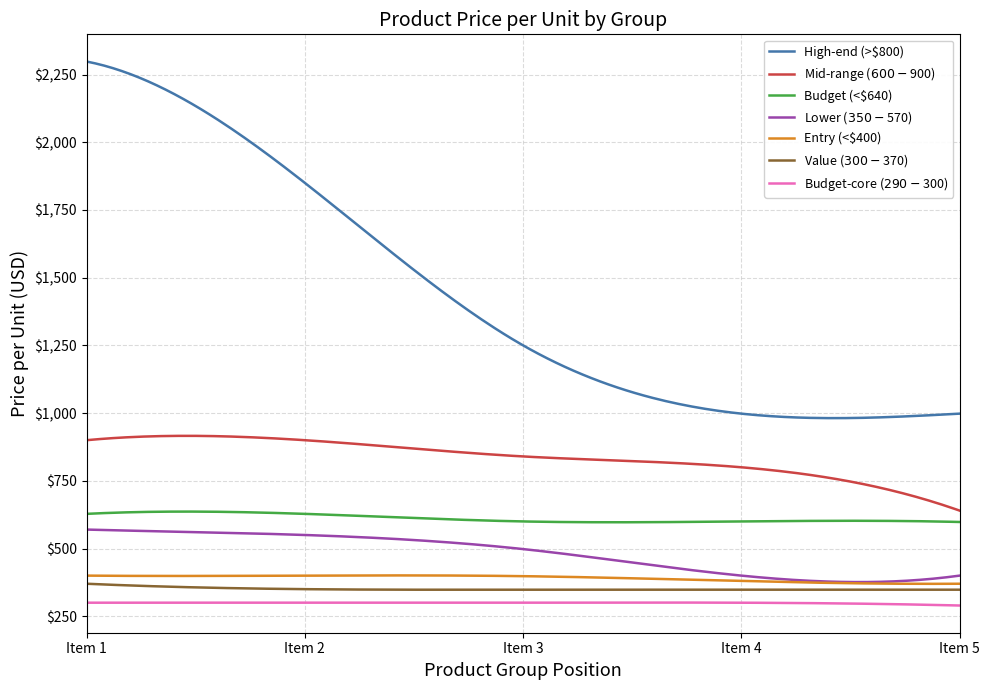

What is the smallest value displayed?

289.6